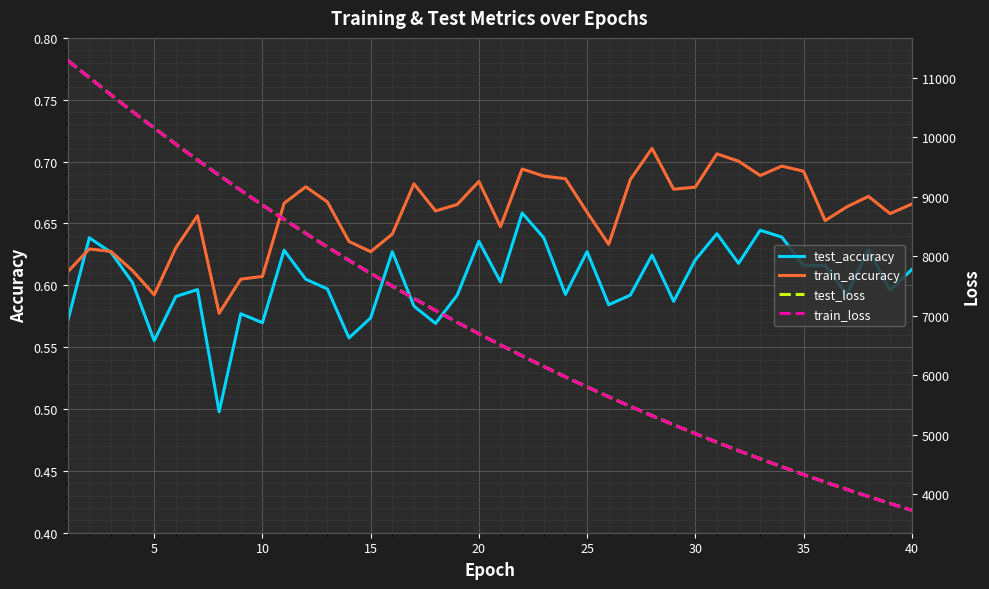

How many lines are shown in the chart?

4